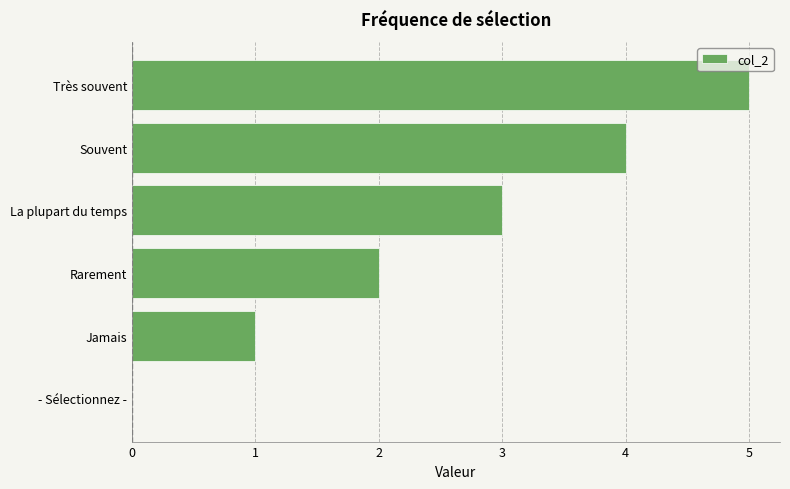

How many data points does each series have?

6